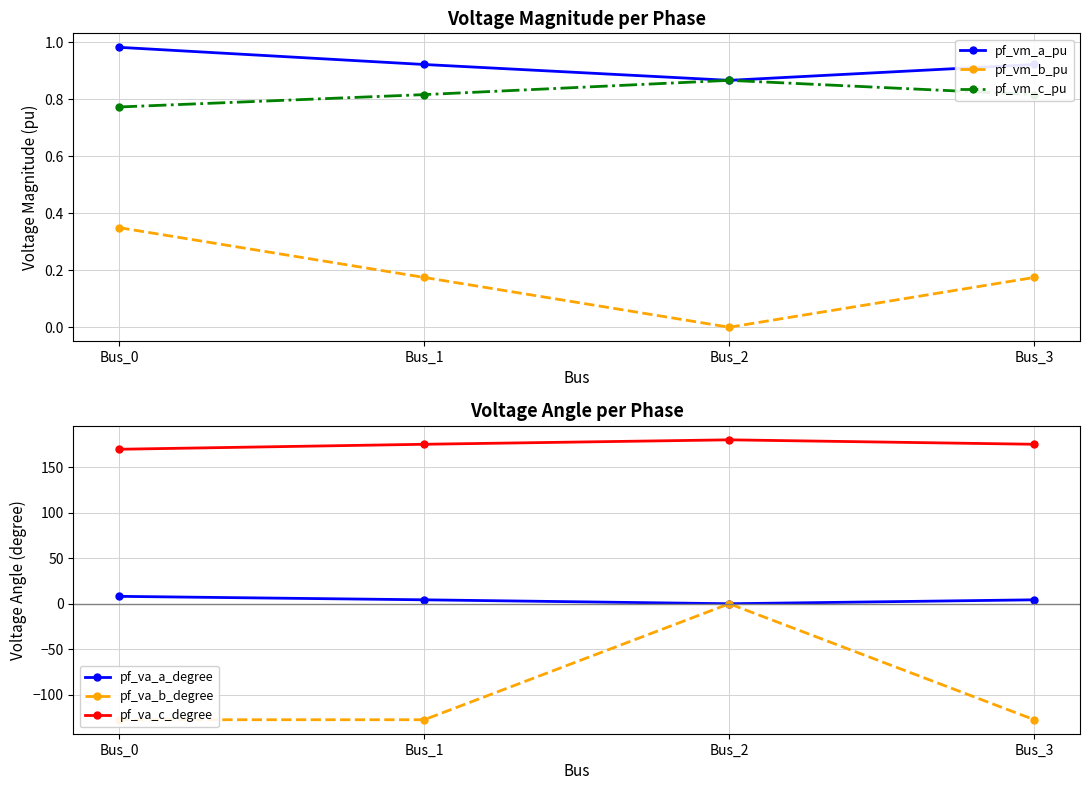

True or false: pf_va_b_degree and pf_vm_c_pu cross at least once.

False